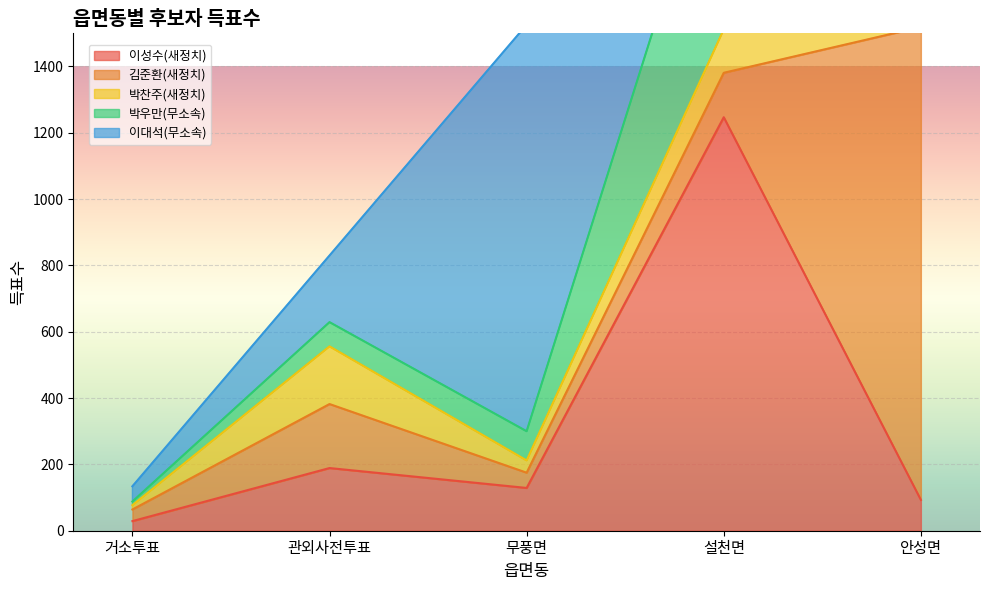

What is the value of the 박우만(무소속) point at the 2nd from the left?

73